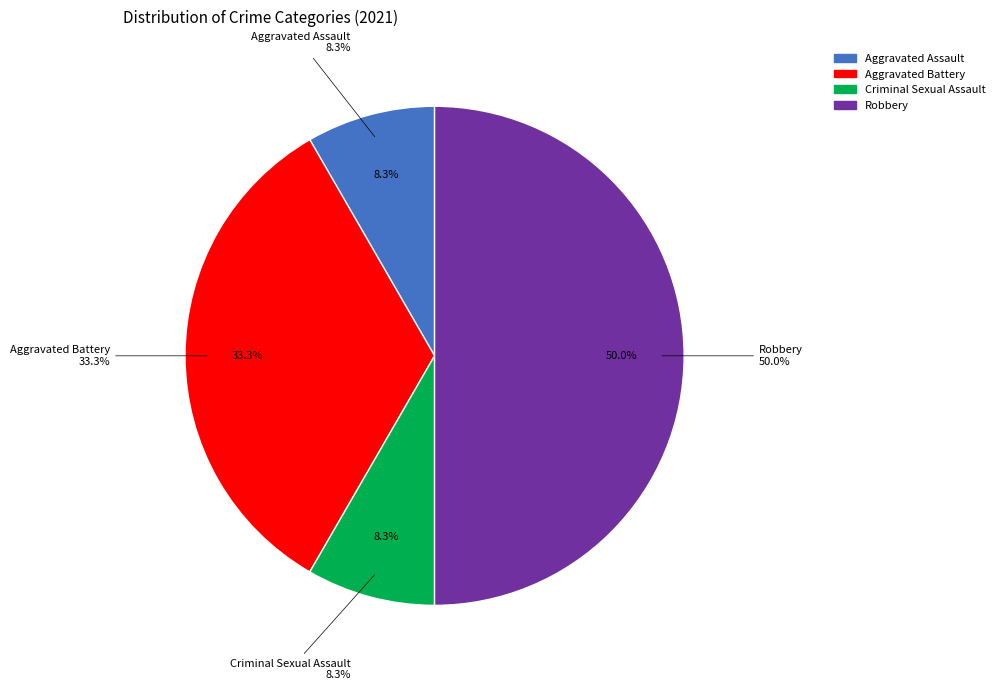

What is the change in value from Aggravated Battery to Criminal Sexual Assault?

-3